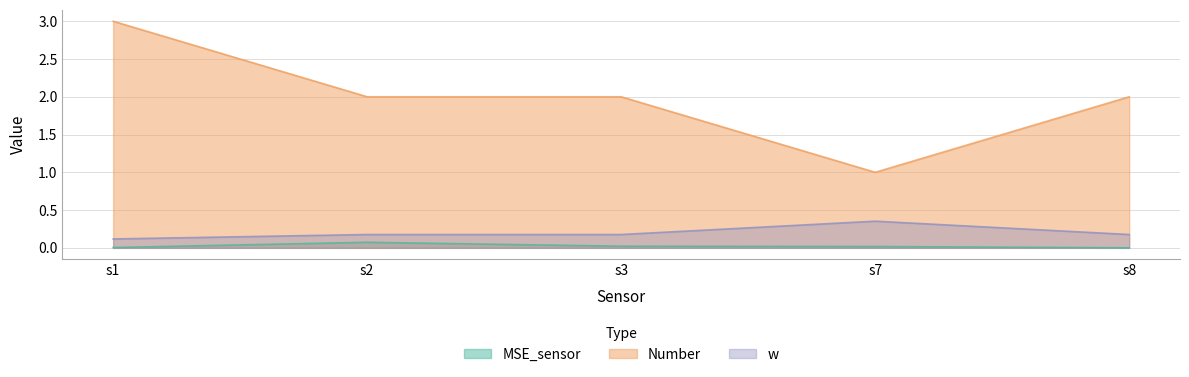

At s2, list the series in order from smallest to largest.

MSE_sensor, w, Number